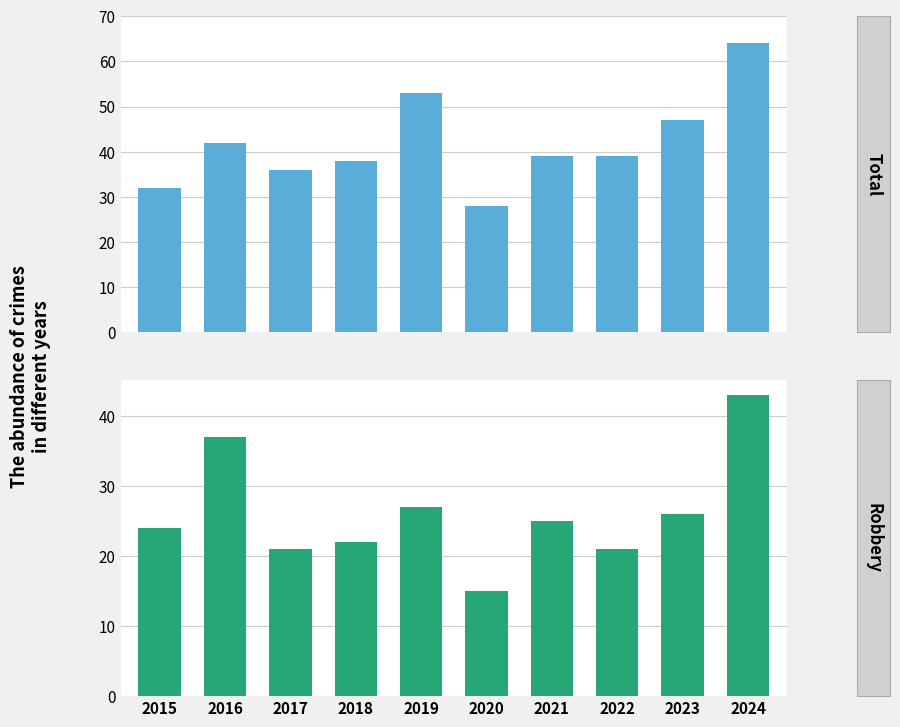

Where does the Robbery series first go above 25?

2016